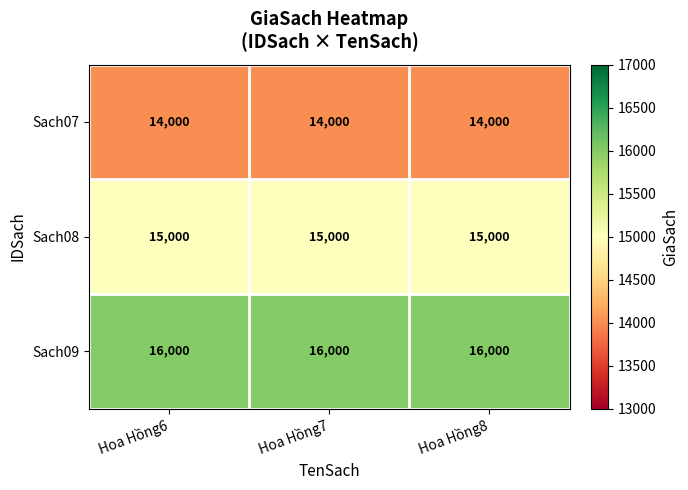

What is the difference between the highest and lowest values at Hoa Hồng8?

2000